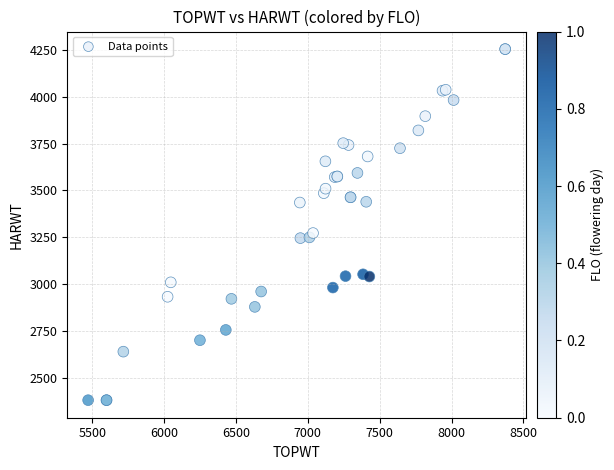

What Y value in the scatter plot is closest to 3317?

3272